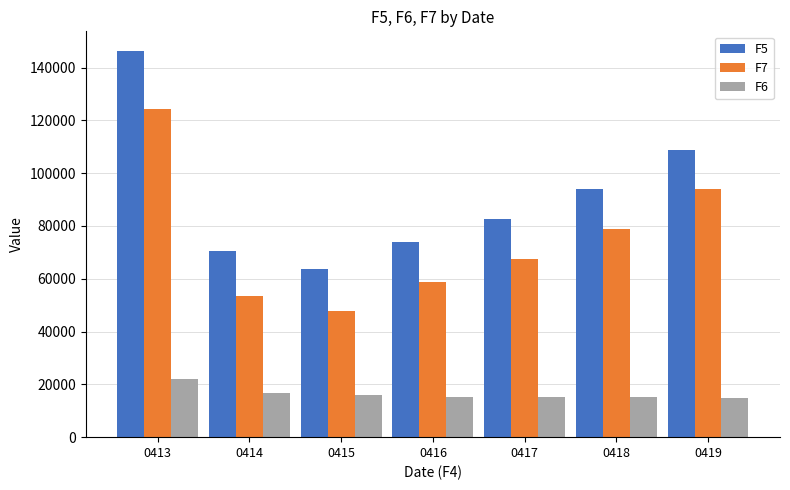

Which series has the largest range (max minus min)?

F5